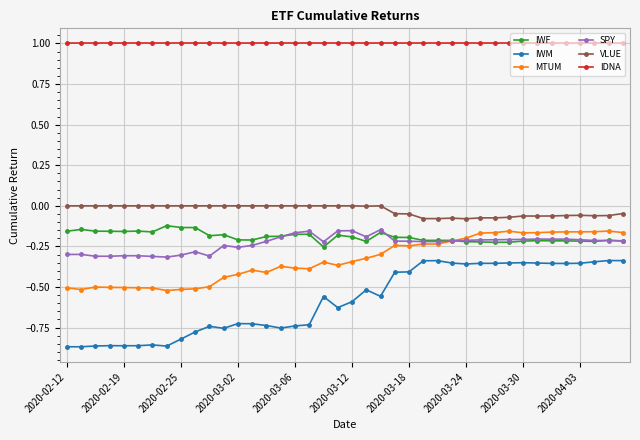

Which series has the widest spread of values?

IWM